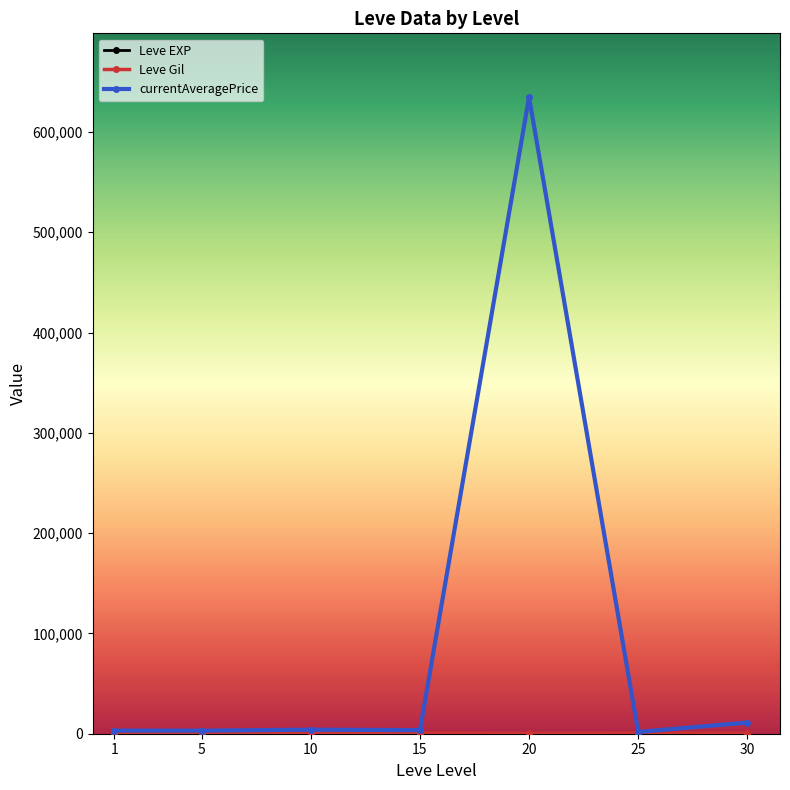

At which category is the sum across all series the highest?

20